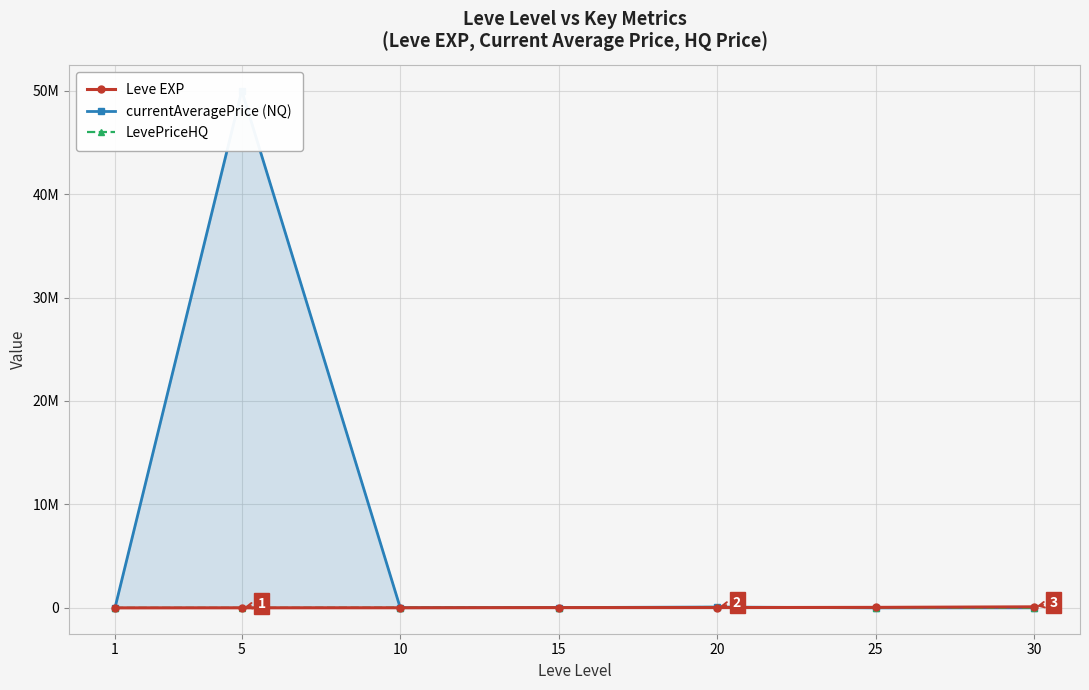

Is it true that currentAveragePrice (NQ) equals -26319658 at 25?

False